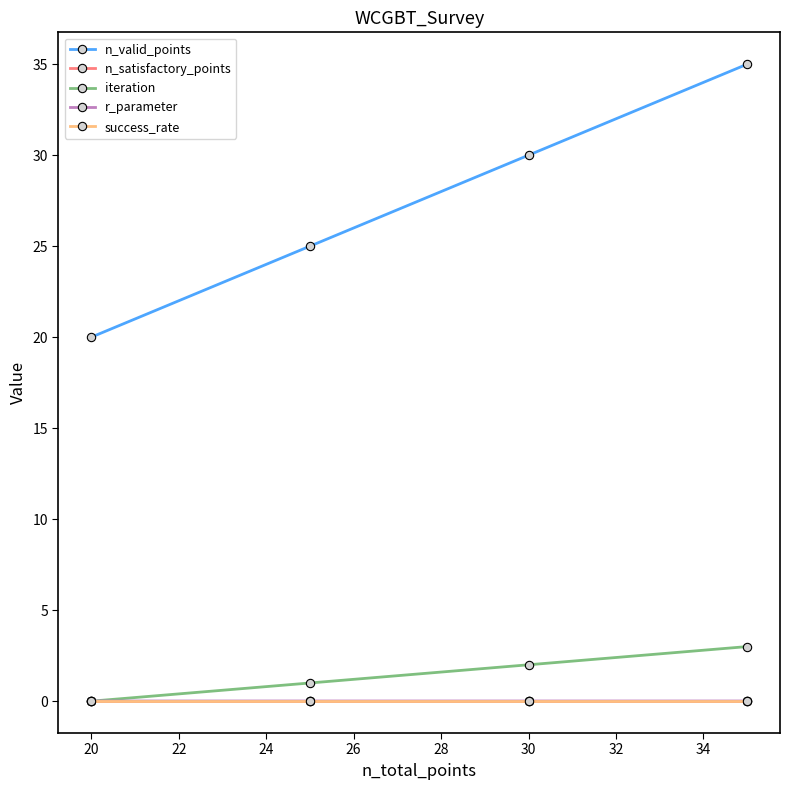

What is the maximum value shown in the chart?

35.0